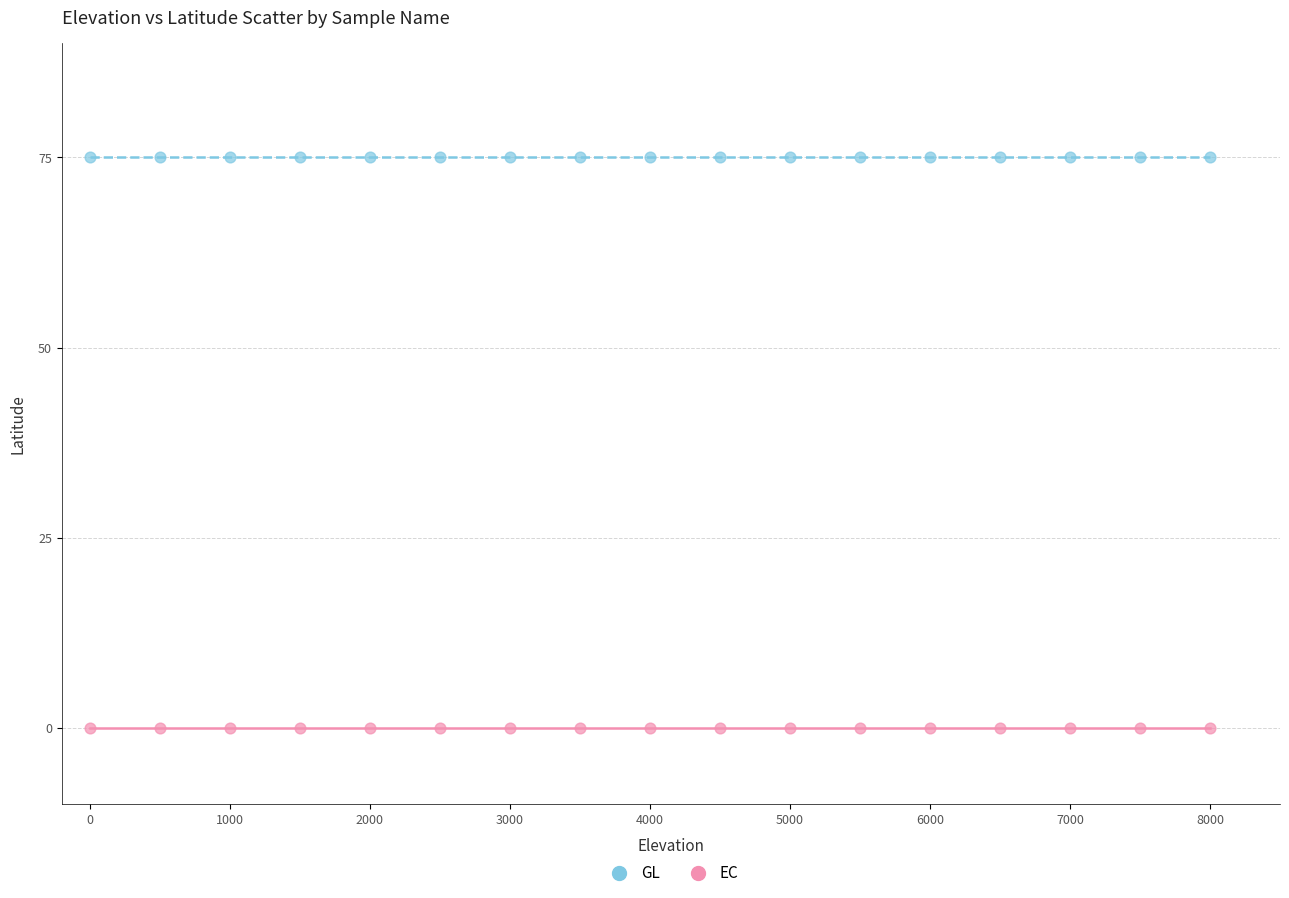

Which series reaches the minimum Y coordinate?

EC